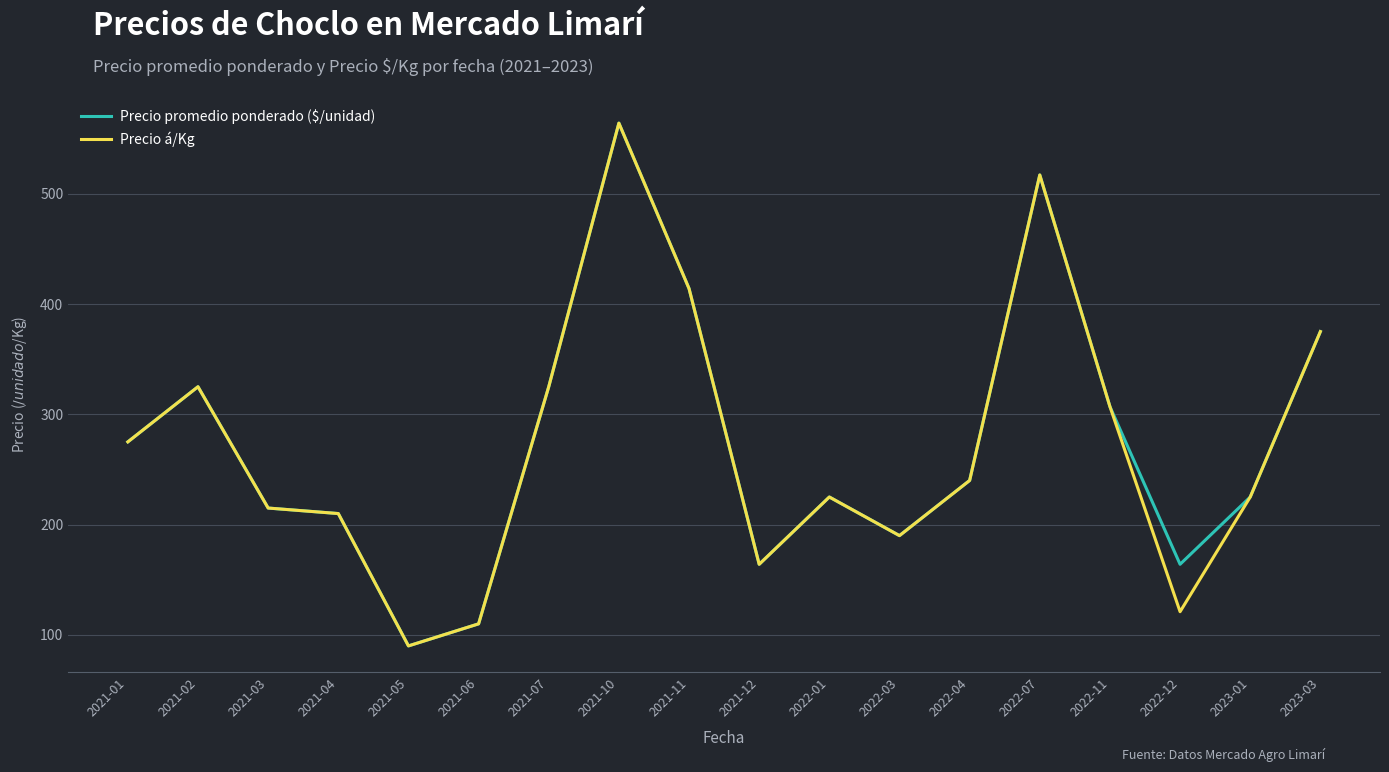

The value of Precio promedio ponderado ($/unidad) at 2021-05 is 32. True or false?

False